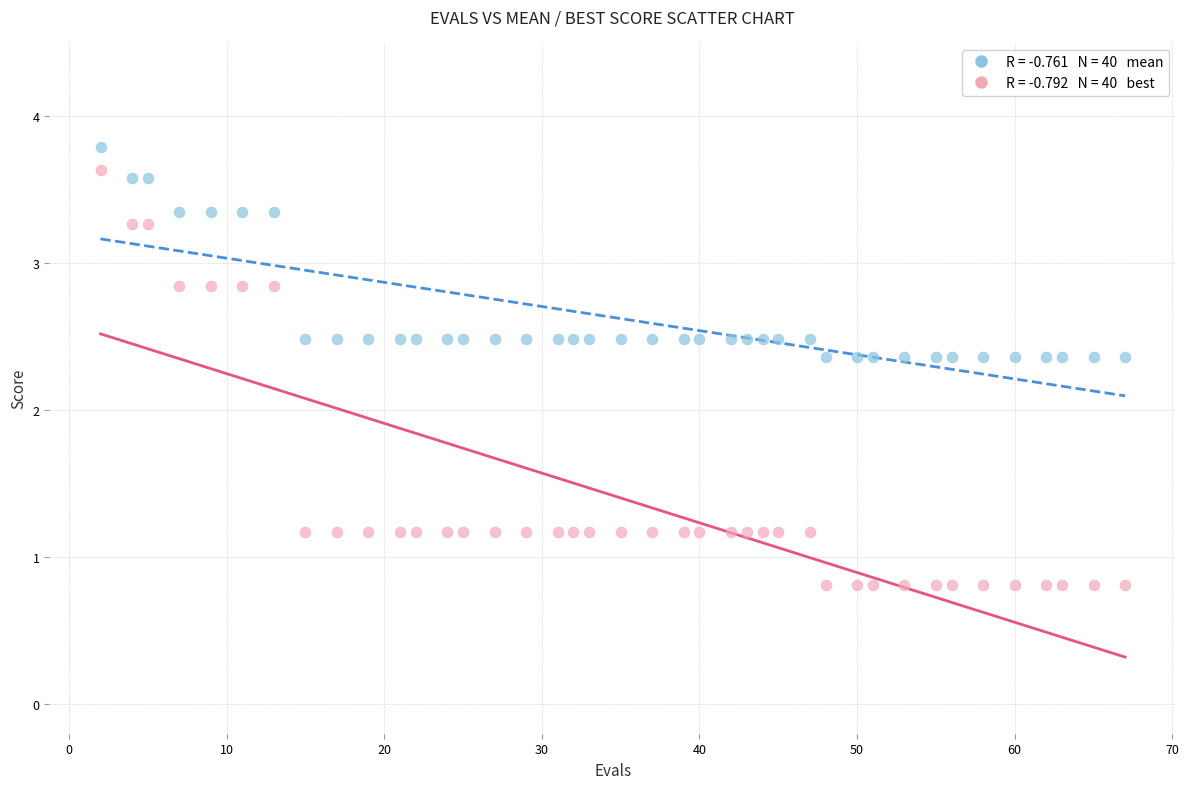

Across all data points, what is the range of Y values (max minus min)?

3.0